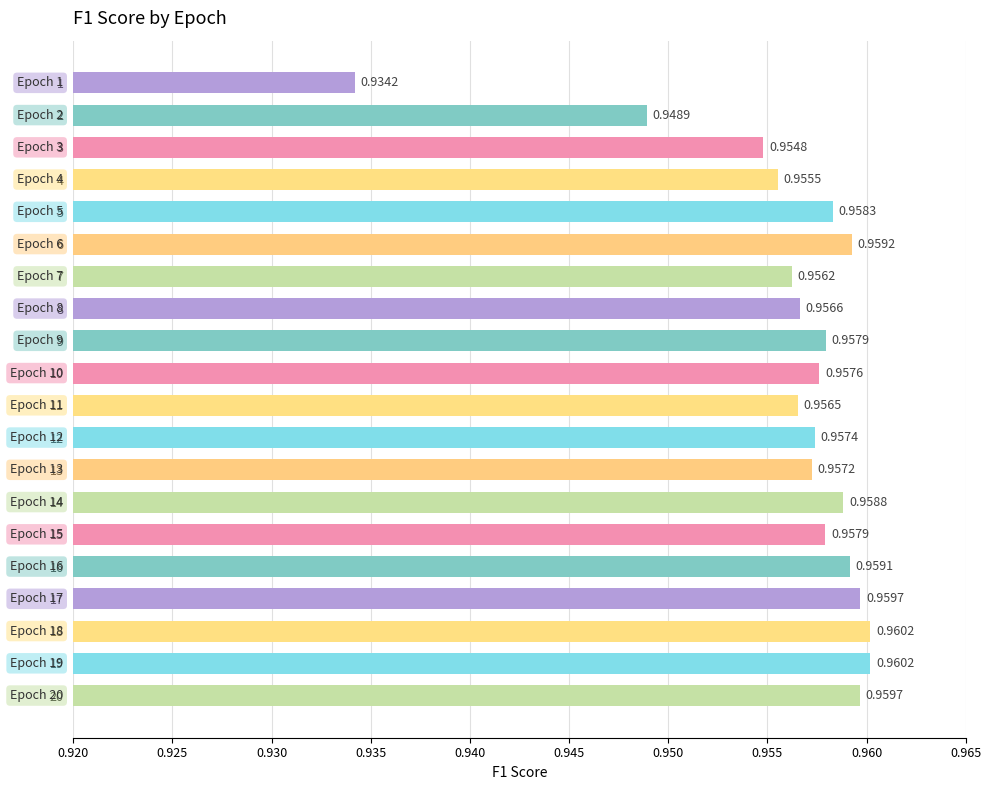

What is the sum of all values?

19.1